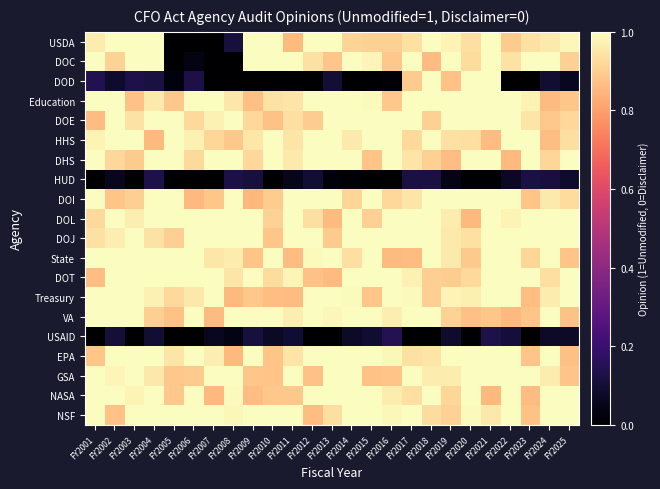

At which category does the chart reach its peak across all series?

FY2002